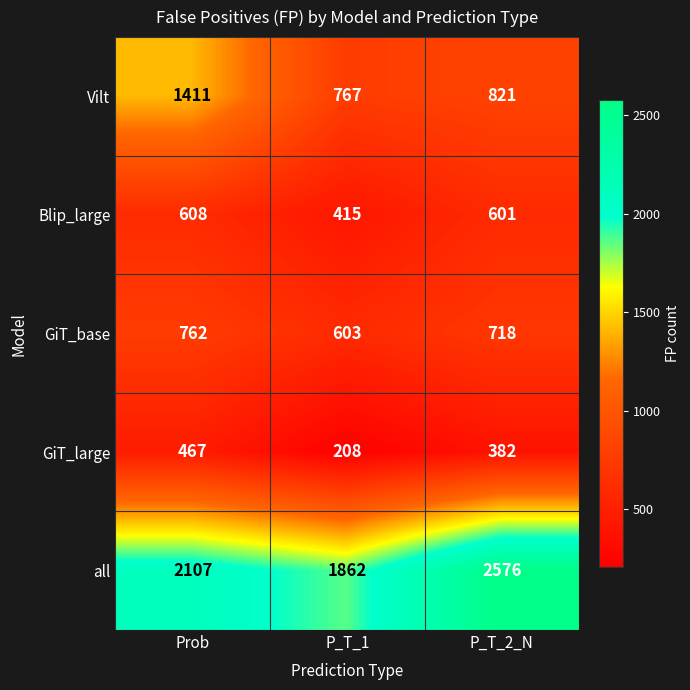

At which category is the sum across all series the highest?

Prob